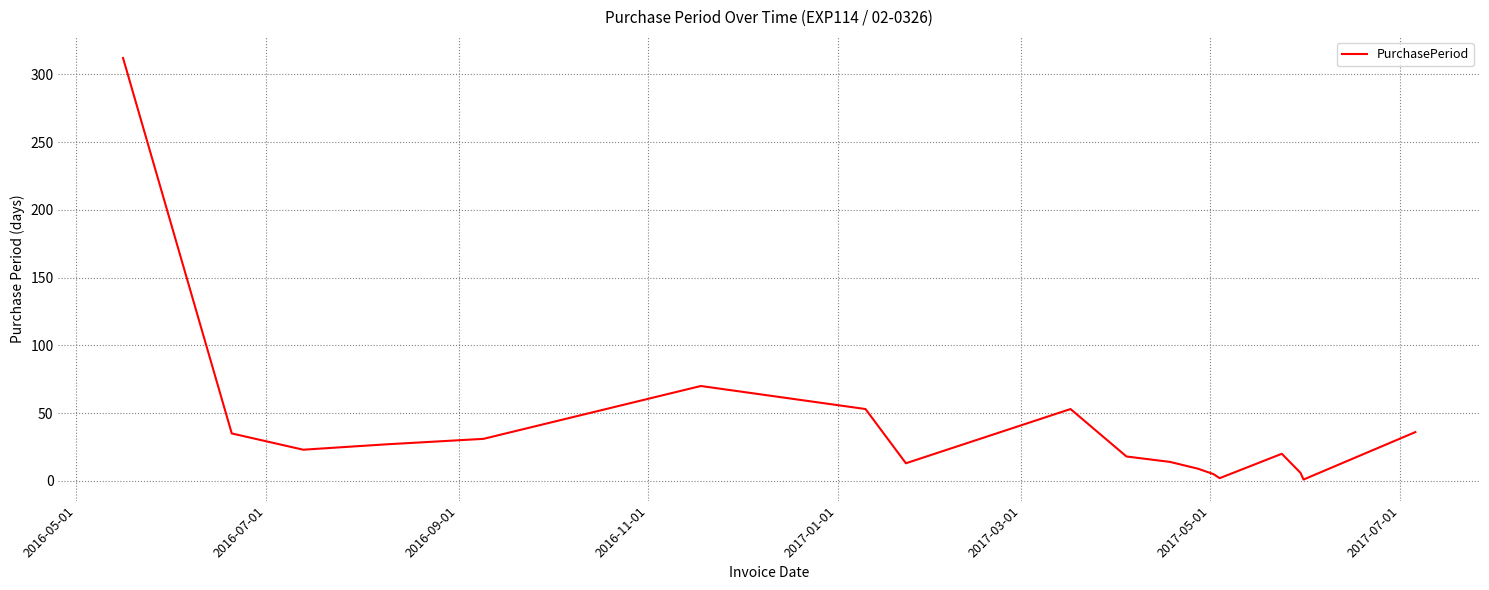

What is the difference between the maximum and minimum values?

311